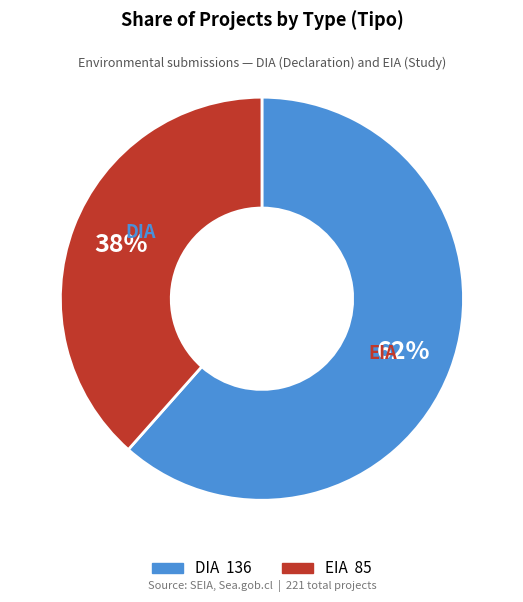

To the nearest percent, what is the average slice percentage?

50%